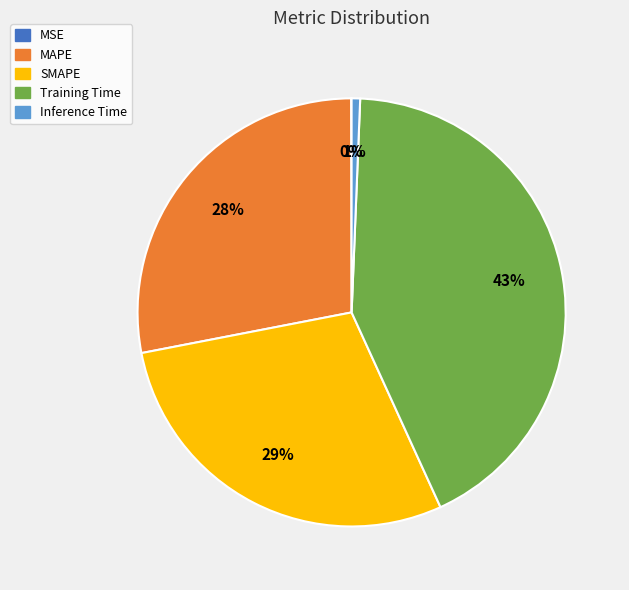

Does SMAPE account for over 50% of the chart?

No